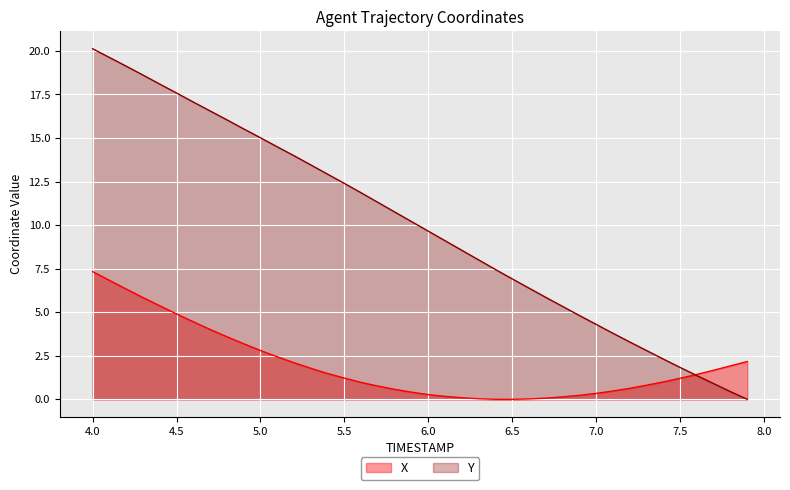

How many times do X and Y cross each other?

1